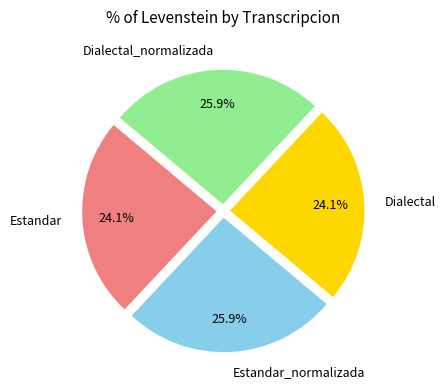

Does any single category account for the majority?

No